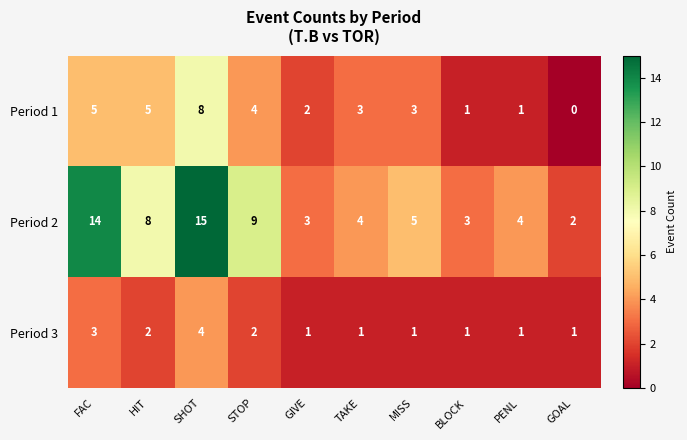

Which label corresponds to the smallest value in the chart?

GOAL